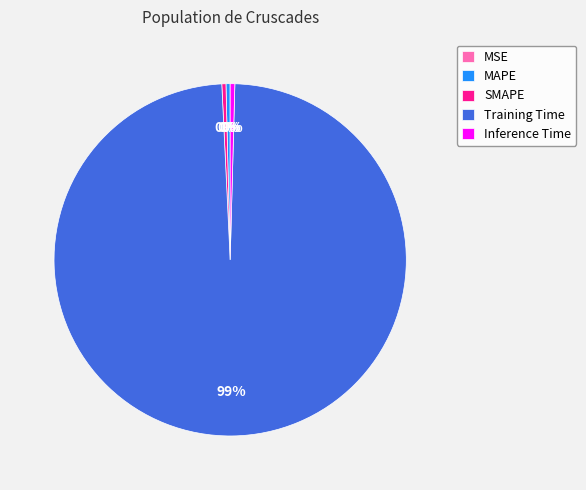

Is Training Time the majority of the pie?

Yes